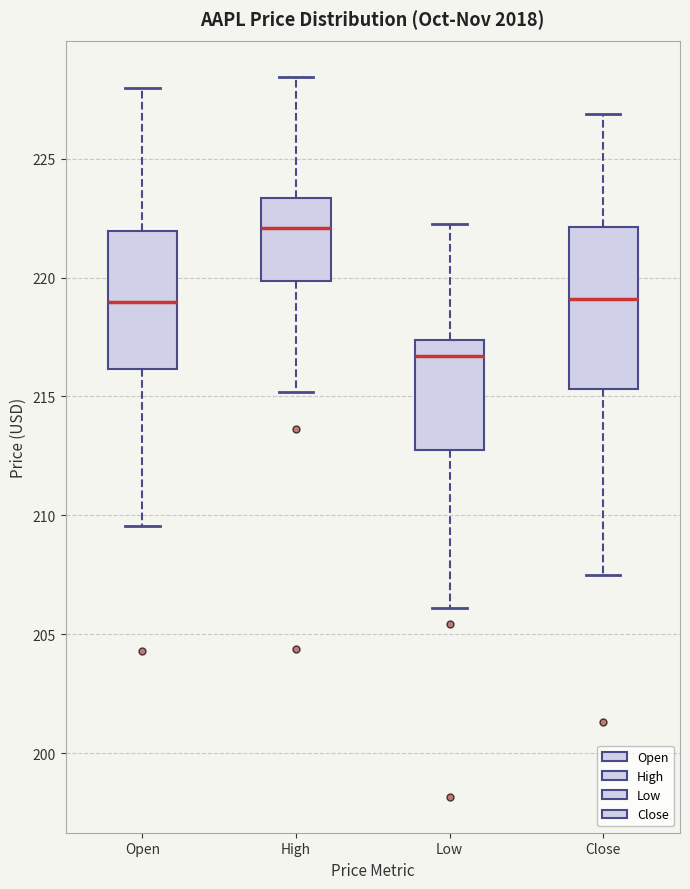

Reading left to right, read every box against the y-axis: the position of its median line, the range the box covers, and the ends of its whiskers. The values are not printed on the chart, so give them approximately, as read against the axis.

Open: median 219.0, box 216.0 to 222.0, whiskers 209.5 to 228.0
High: median 222.0, box 220.0 to 223.5, whiskers 215.0 to 228.5
Low: median 216.5, box 213.0 to 217.5, whiskers 206.0 to 222.5
Close: median 219.0, box 215.5 to 222.0, whiskers 207.5 to 227.0